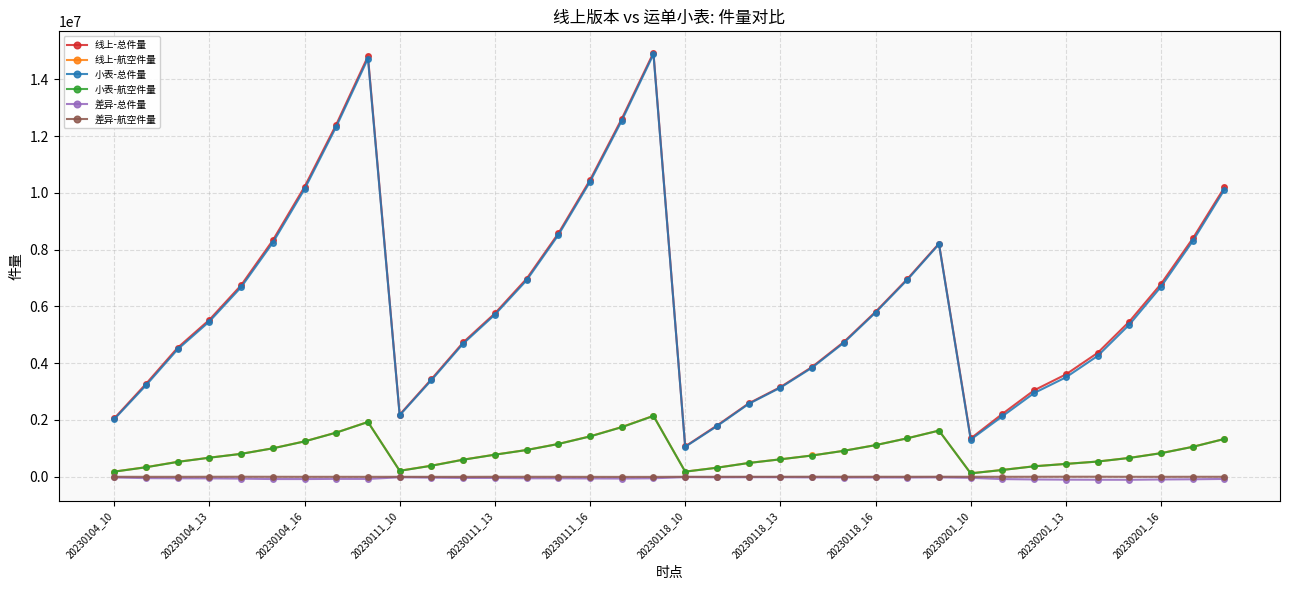

Which series has the largest range (max minus min)?

线上-总件量